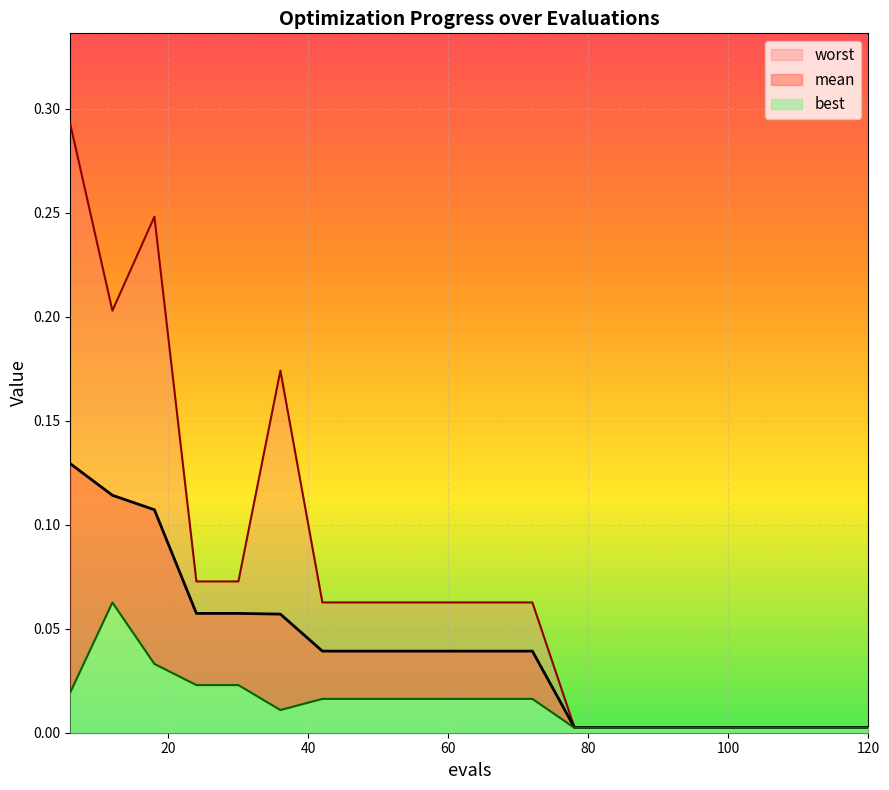

True or false: best and mean cross at least once.

False